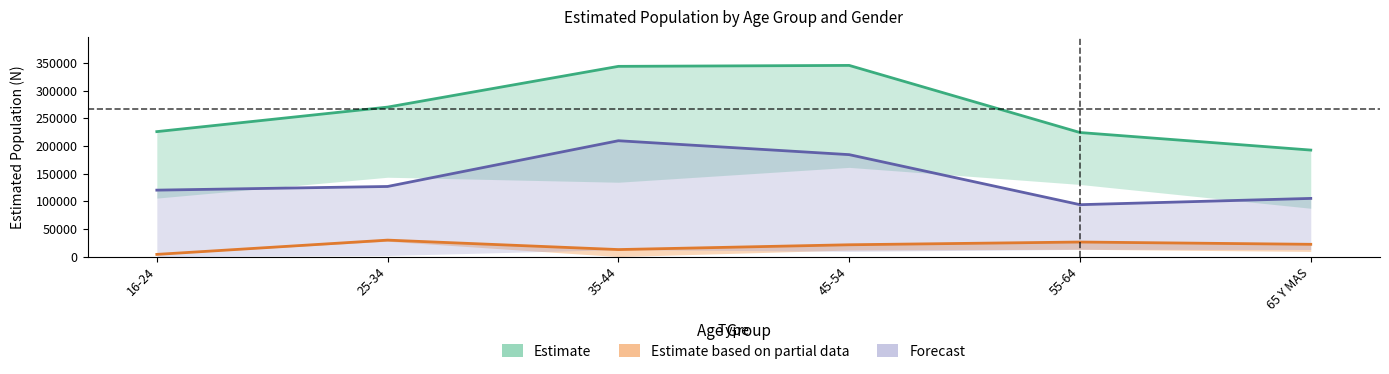

The value of Mujer_N at 65 Y MAS is 105138. True or false?

True